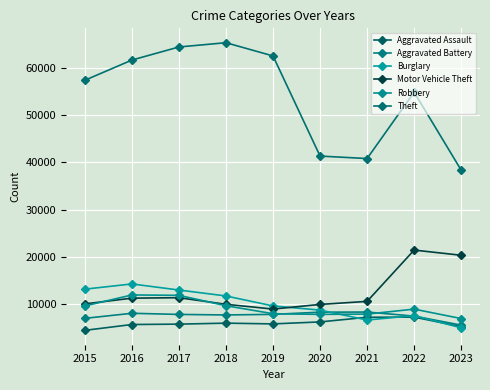

Is it true that Aggravated Assault equals 2666 at 2019?

False